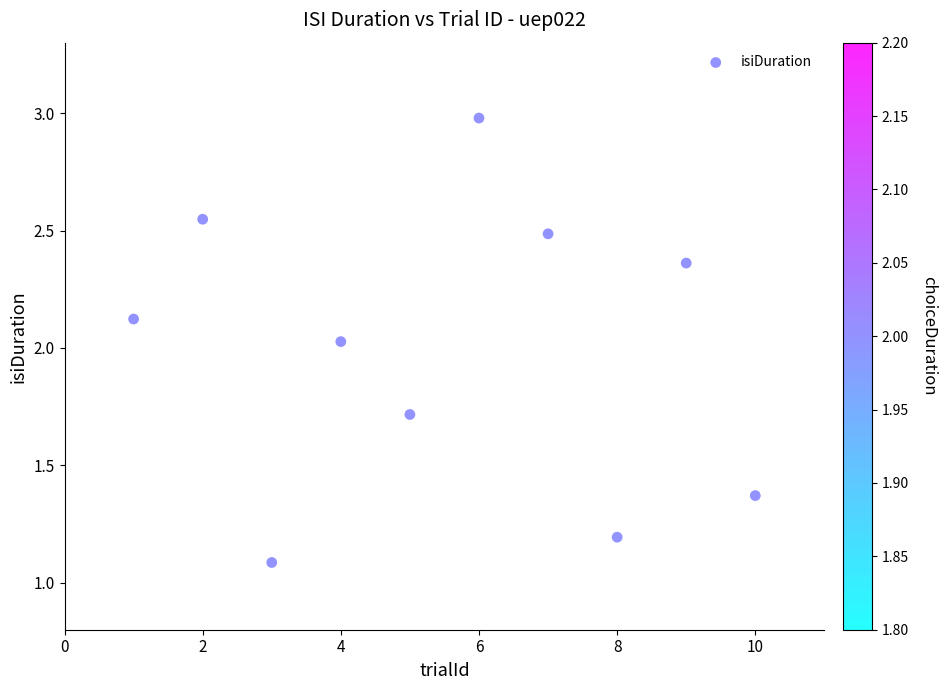

What is the range of X values (max minus min)?

9.0